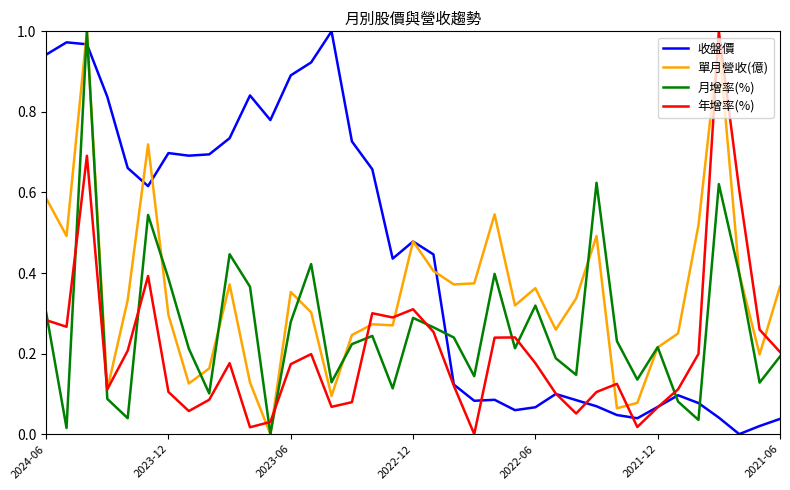

How many times do 月增率(%) and 收盤價 cross each other?

5